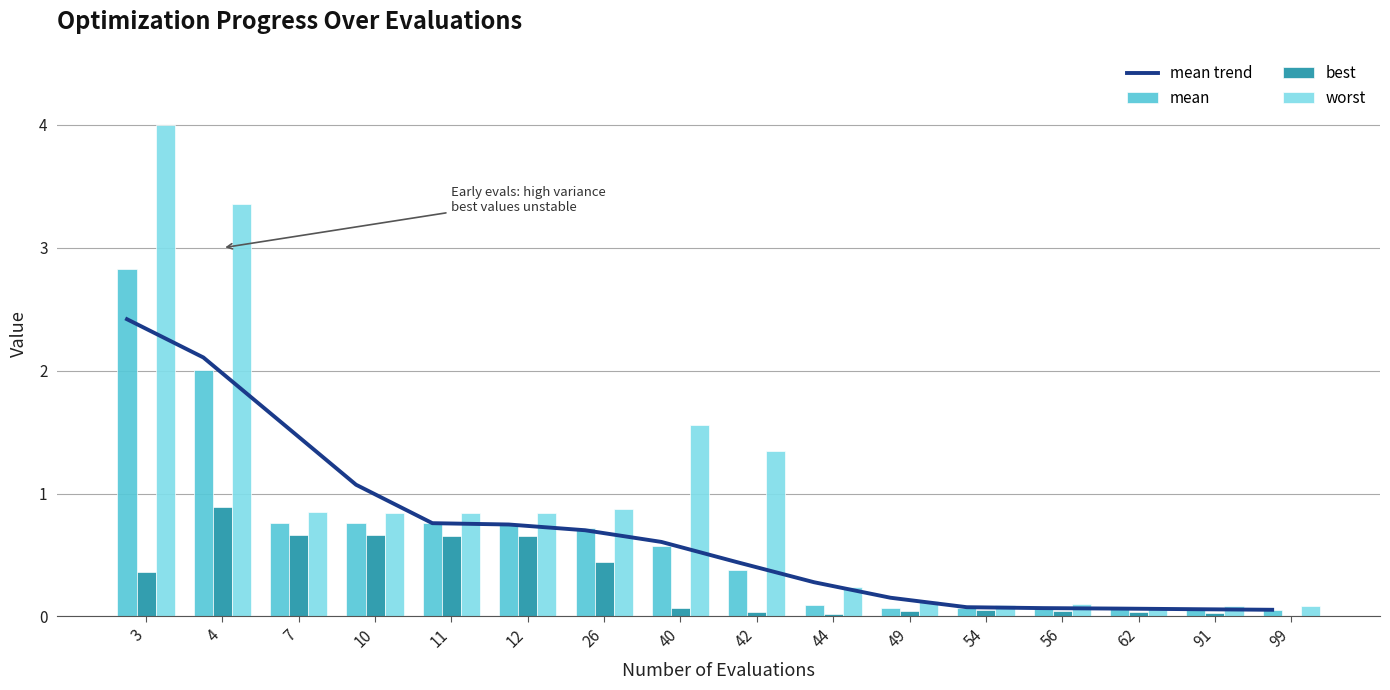

Between 4 and 26, which series saw the biggest shift?

worst